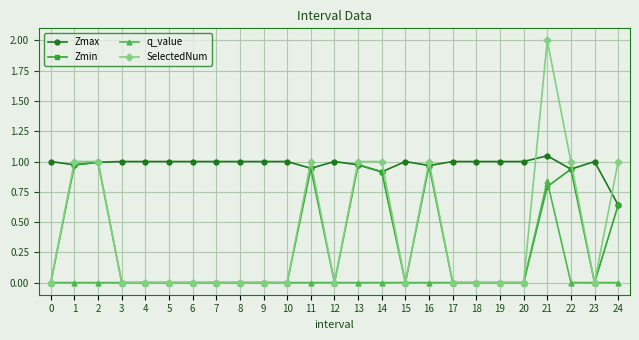

Is the value of SelectedNum at 7 greater than the value of Zmax at 14?

No